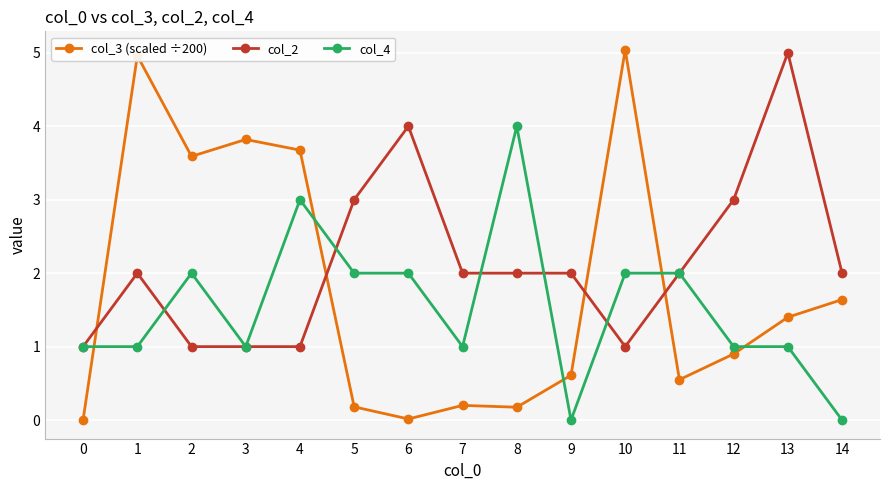

How many data points does each series have?

15